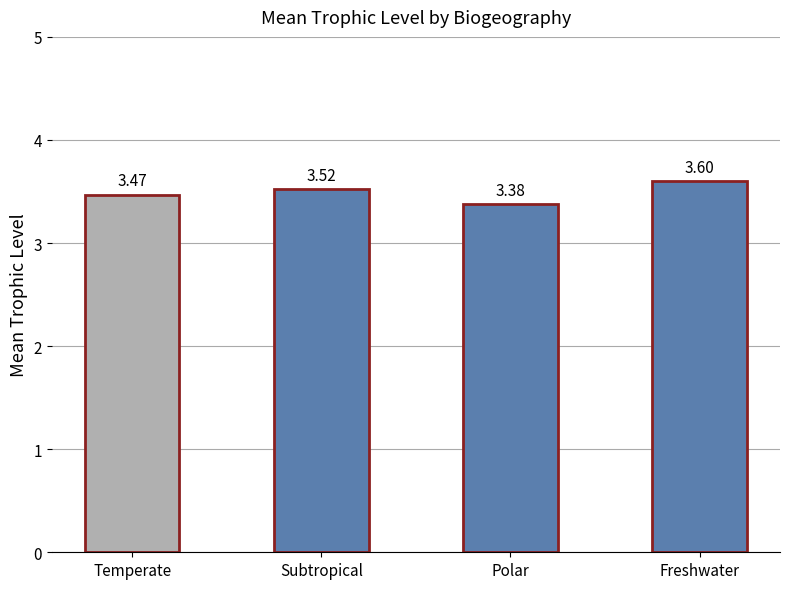

At which category does the chart reach its peak across all series?

Freshwater